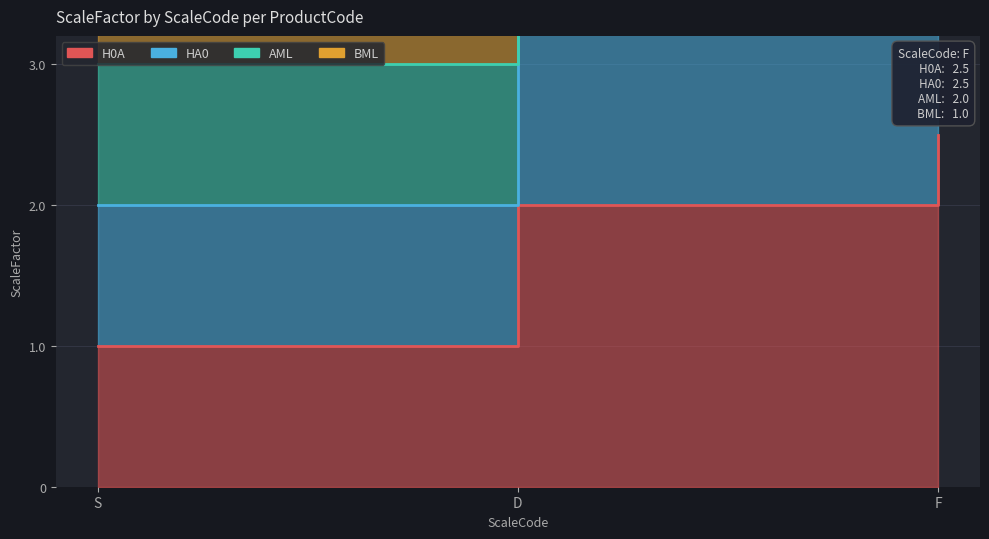

Which series has the widest spread of values?

HA0